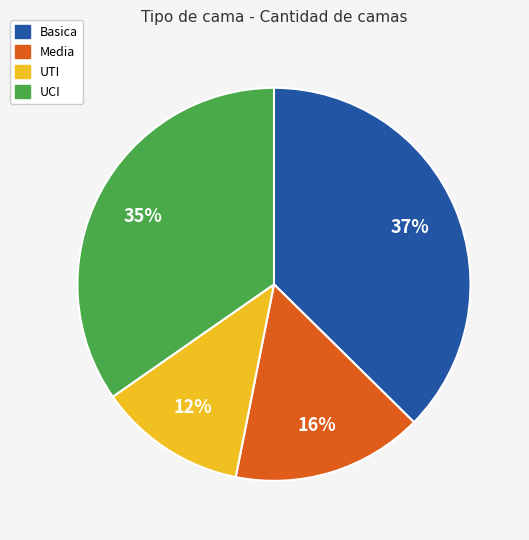

What is the ratio of the value at UTI to the value at Media?

0.8